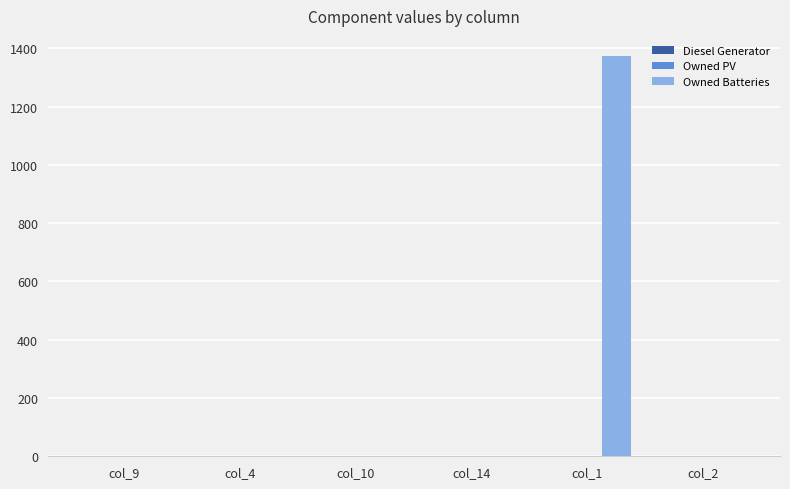

Which series has the widest spread of values?

Owned Batteries